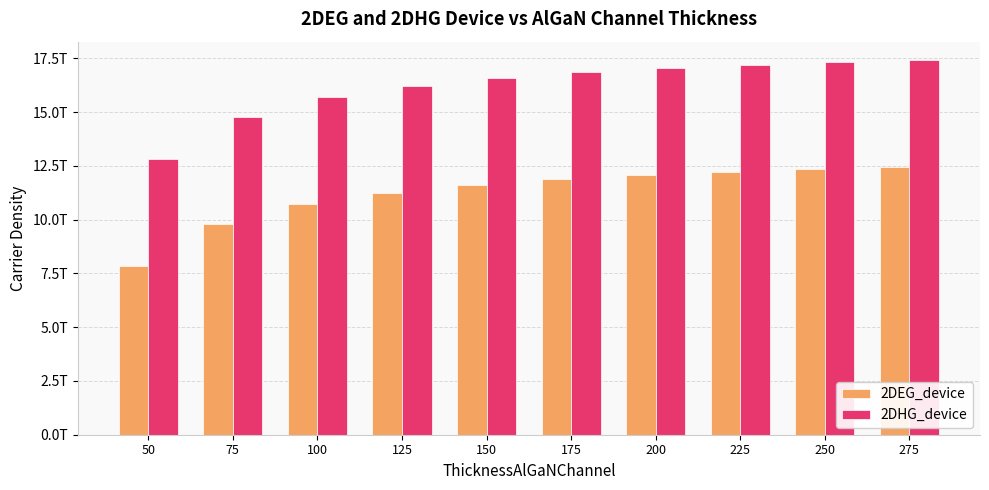

Which series has the largest range (max minus min)?

2DHG_device